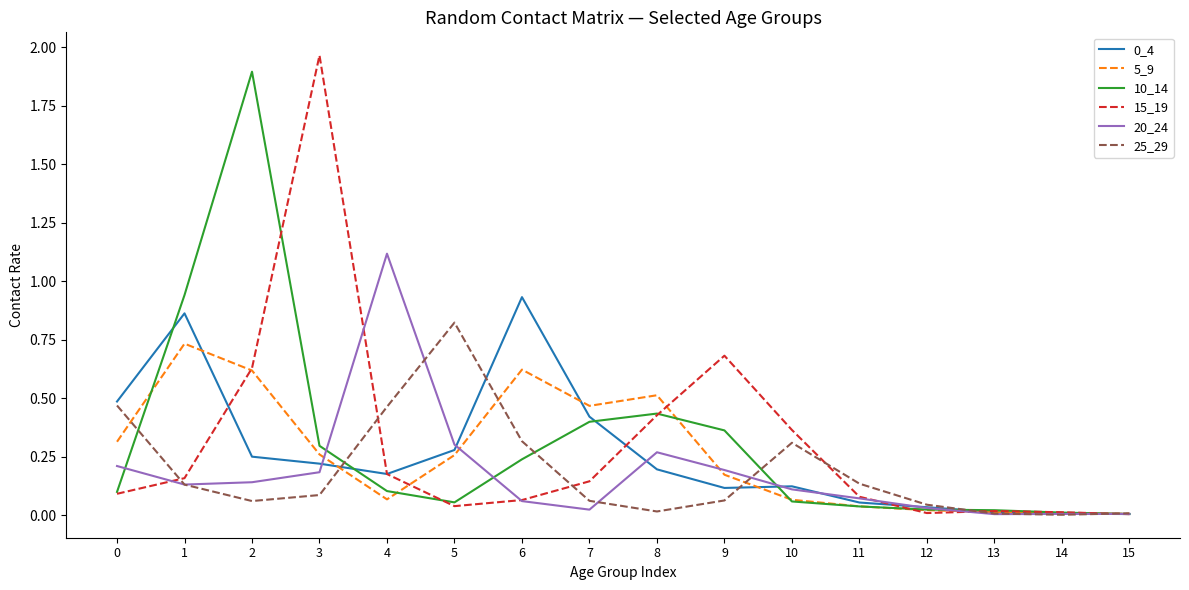

Which series changed the most between 1 and 2?

10_14